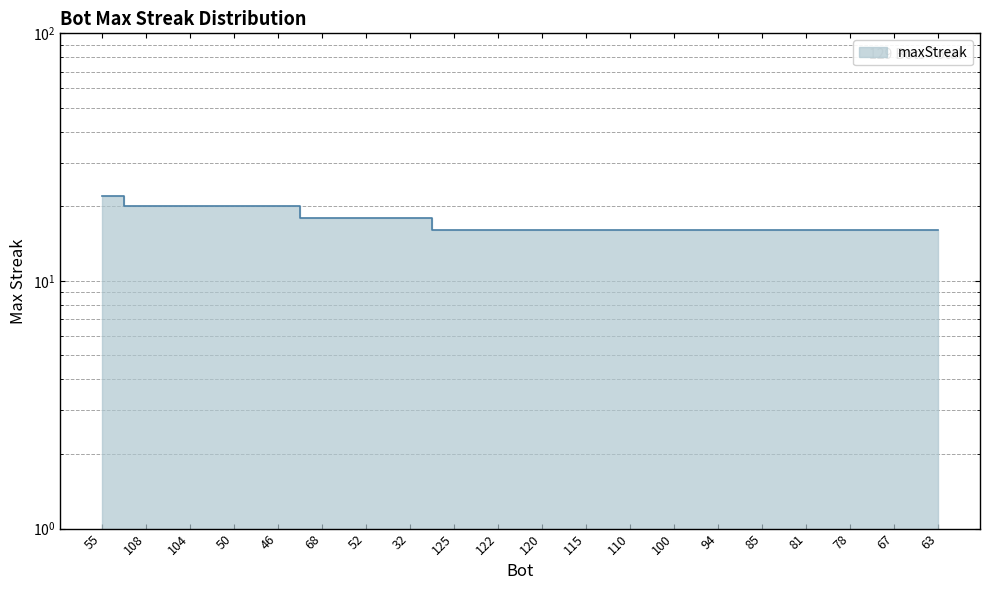

Does the chart have visible grid lines?

Yes